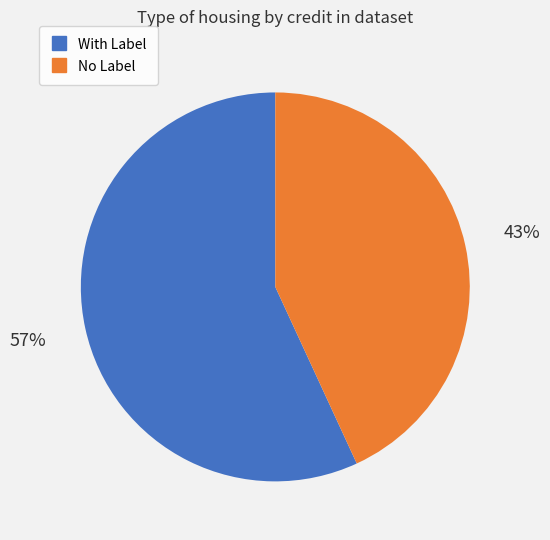

Is there a majority slice in this chart?

Yes